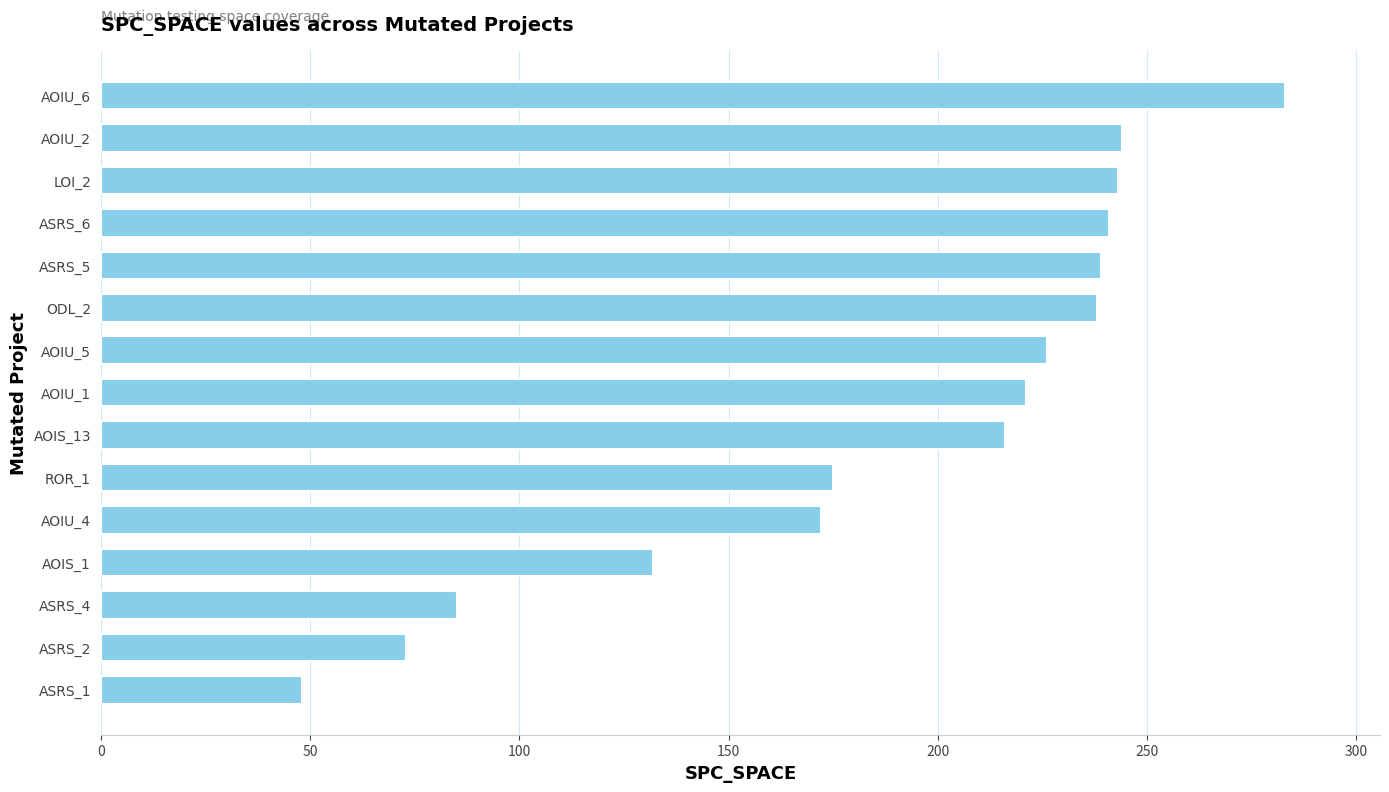

Is it true that the value at AOIU_4 is 172?

True